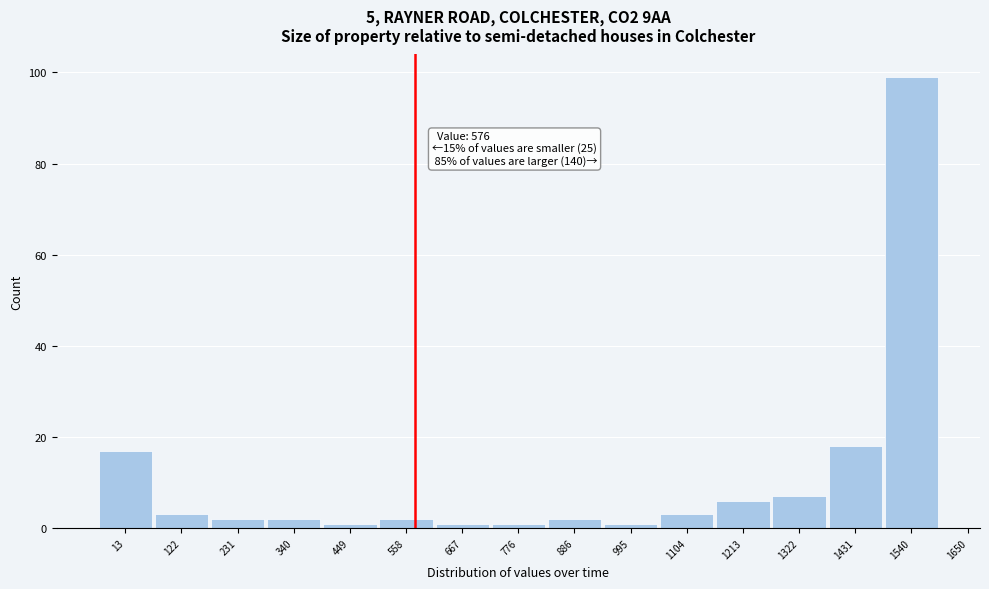

Reading left to right, what are all the values shown in this chart?

17	3	2	2	1	2	1	1	2	1	3	6	7	18	99